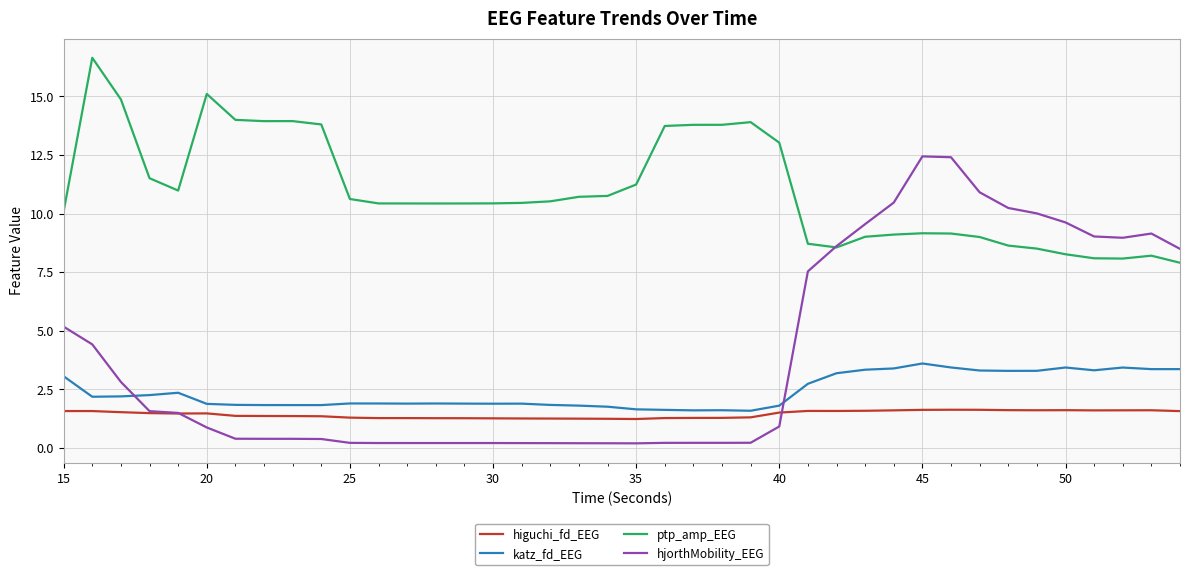

How many series are shown in this chart?

4